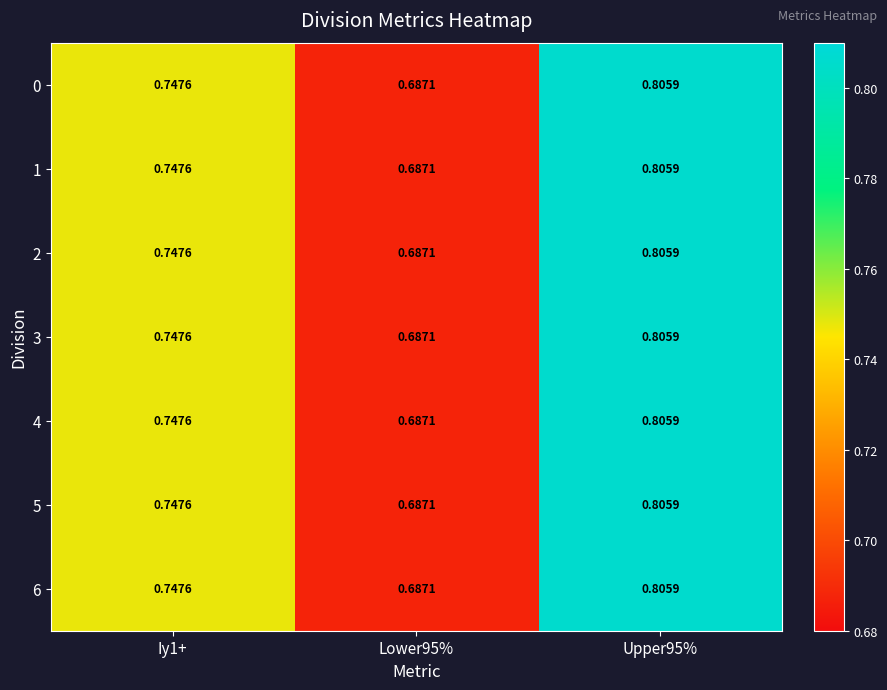

Is the value of 5 at Iy1+ greater than the value of 4 at Upper95%?

No